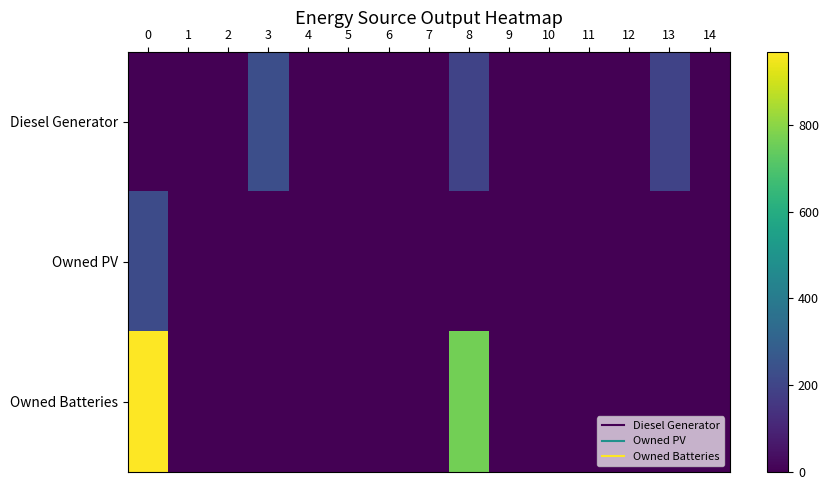

At how many categories does at least one series exceed 154?

4